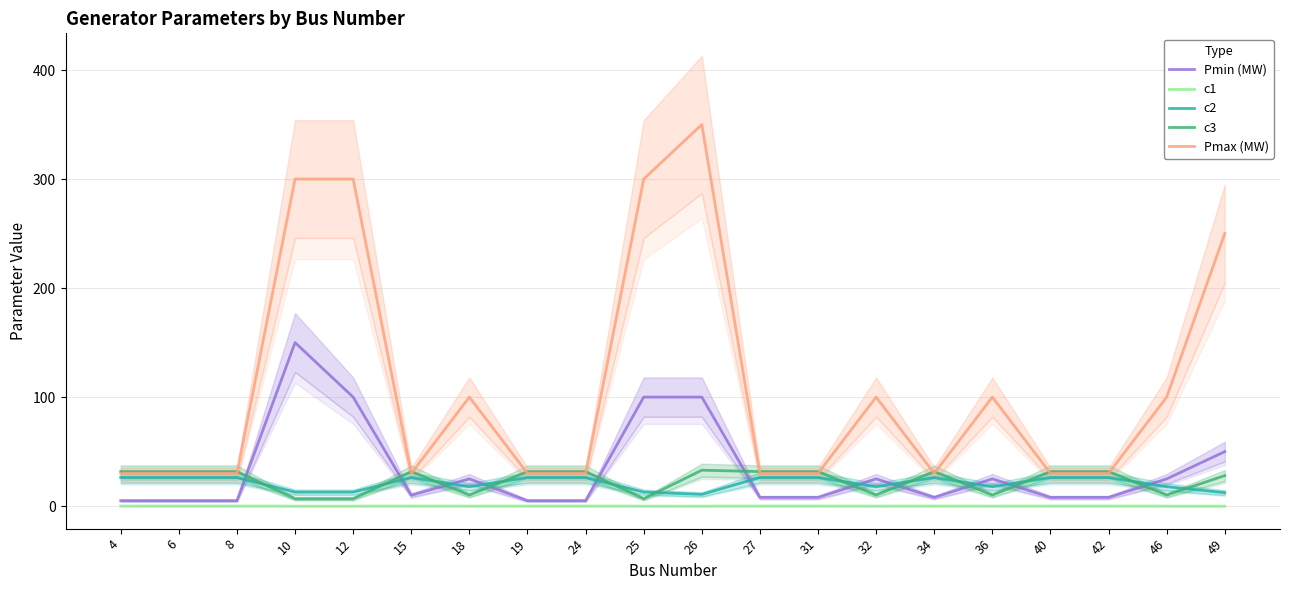

Count the Pmax (MW) values in the range 30 to 250.

16